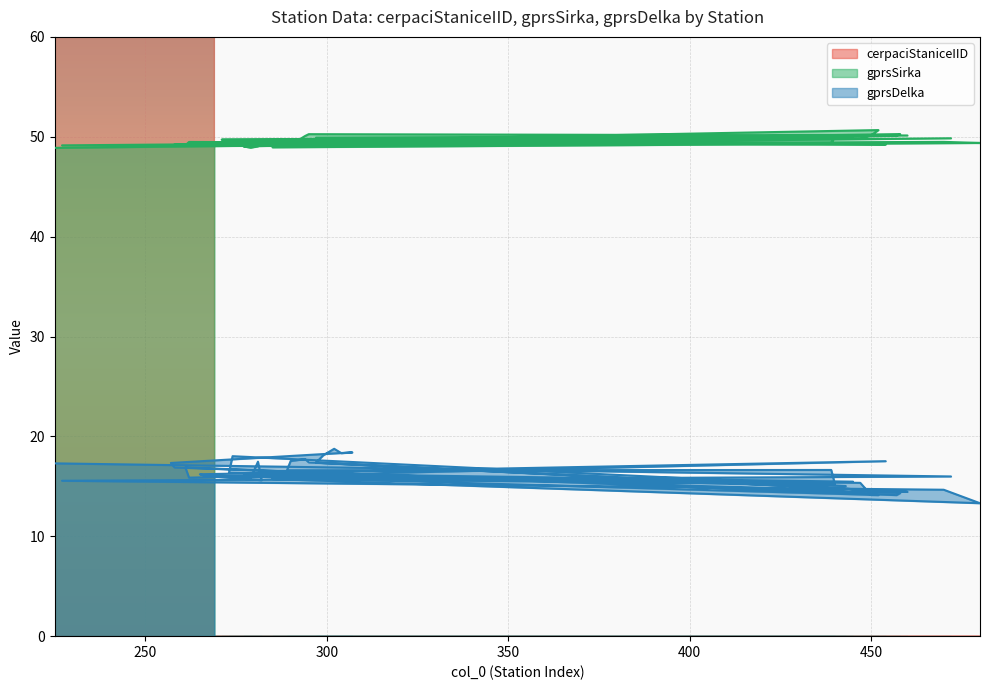

Is the value of cerpaciStaniceIID at 297 greater than the value of gprsDelka at 257?

Yes